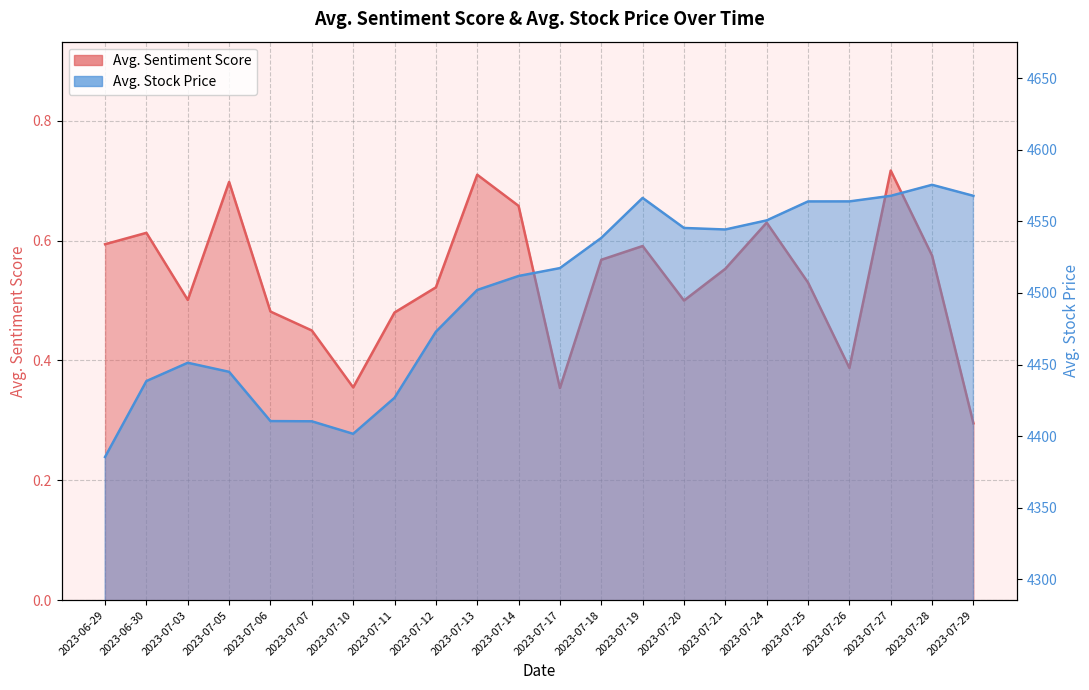

True or false: Avg. Sentiment Score and Avg. Stock Price cross at least once.

False